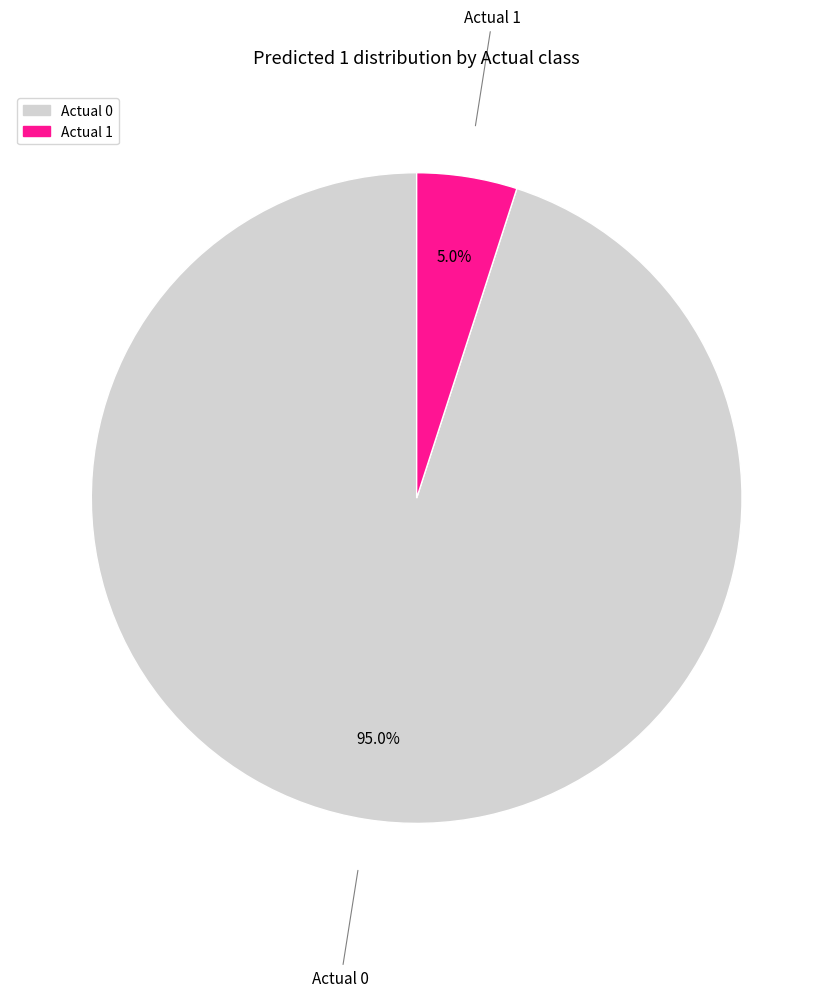

To the nearest percent, what percentage of the pie is Actual 1?

5%